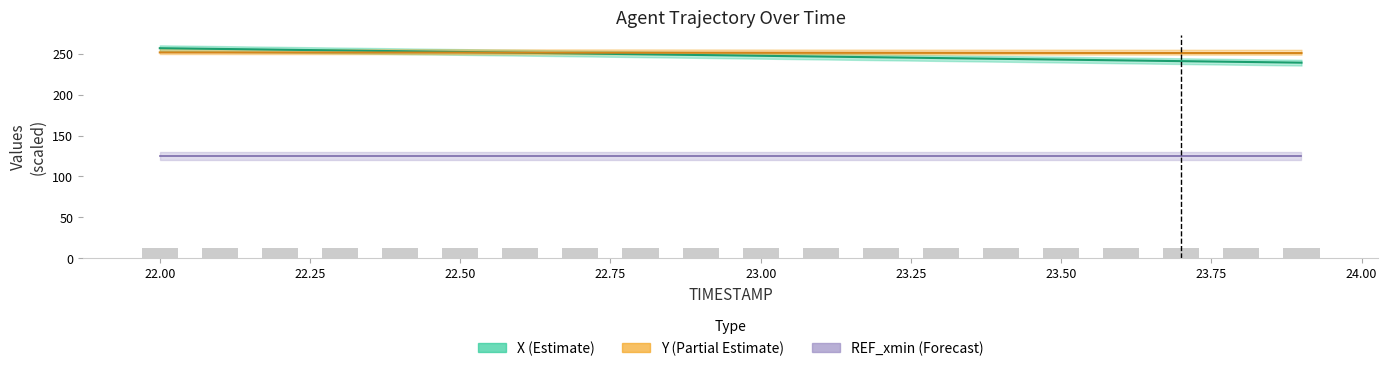

What is the maximum value for Y?

251.6